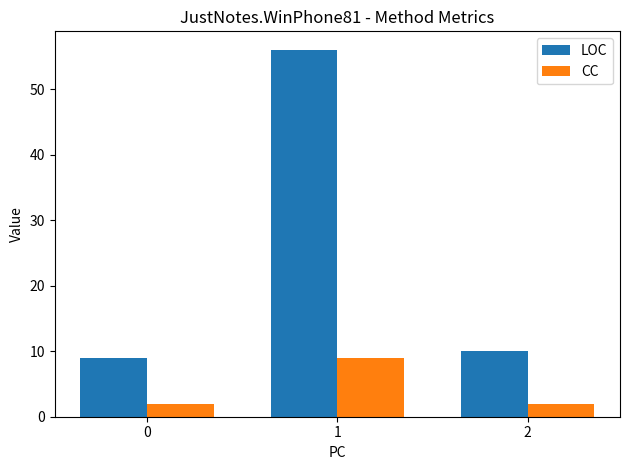

How many groups of bars are there?

3